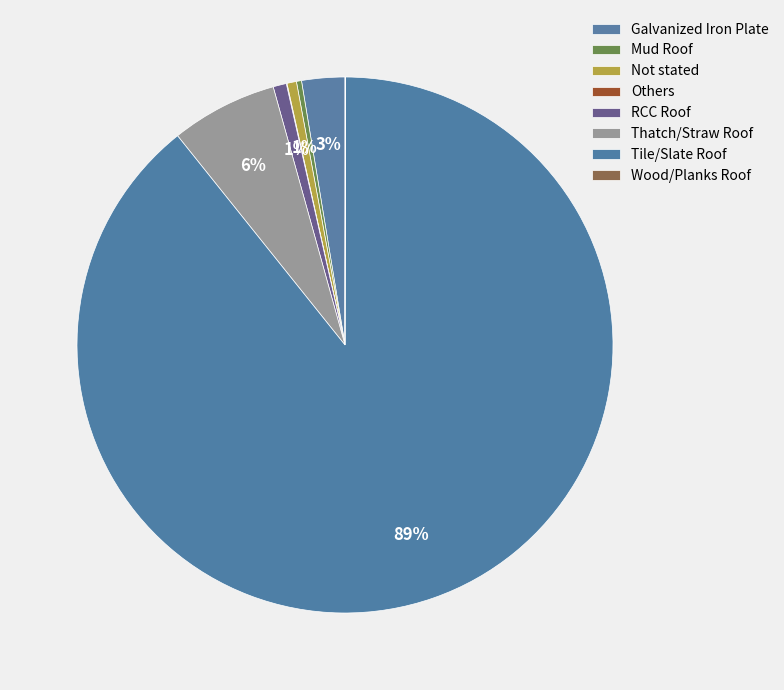

Does any single category account for the majority?

Yes